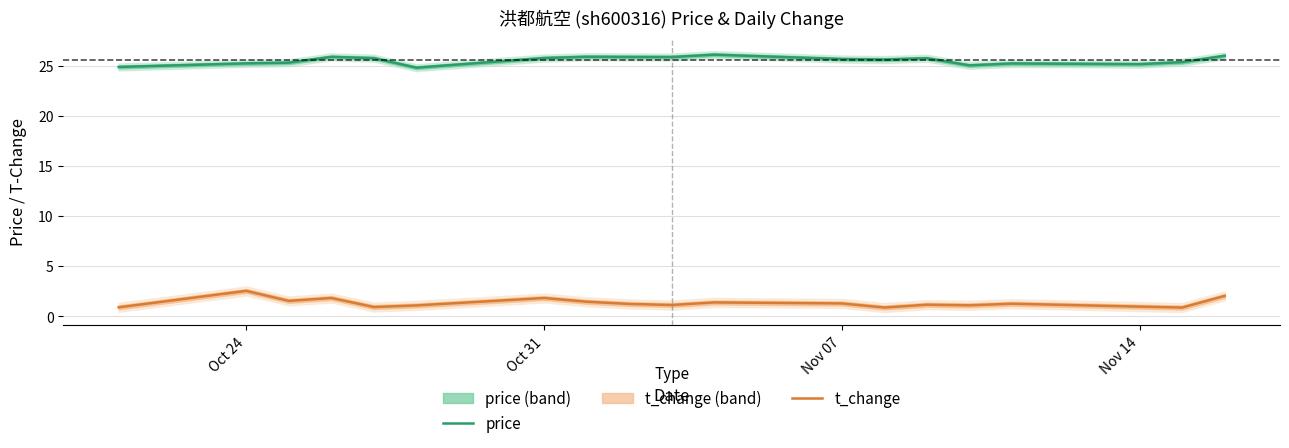

What is the lowest value of the price series?

24.8